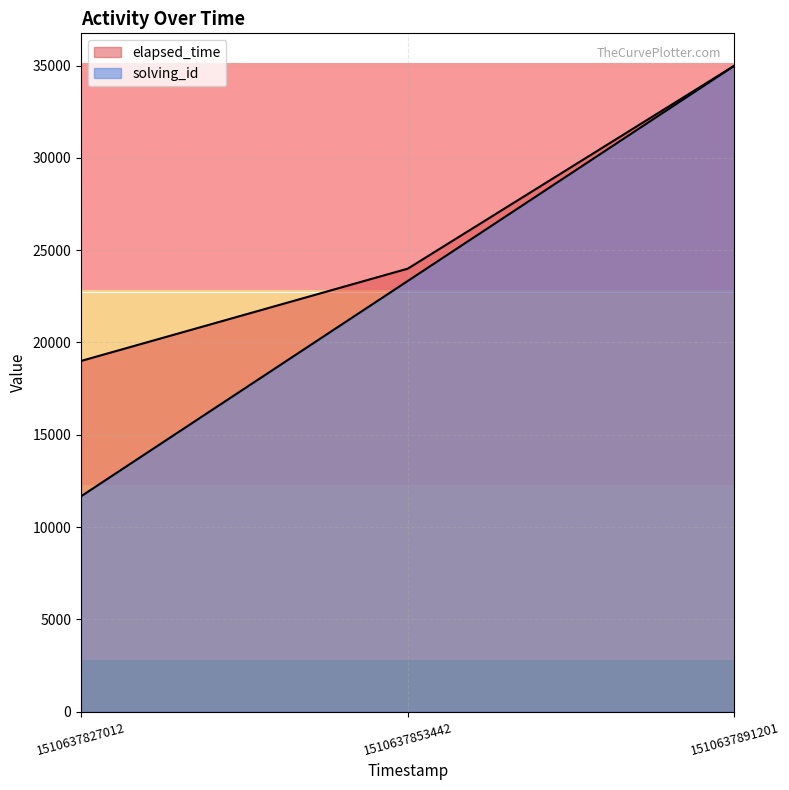

Read the elapsed_time value at 1510637891201.

35000.0